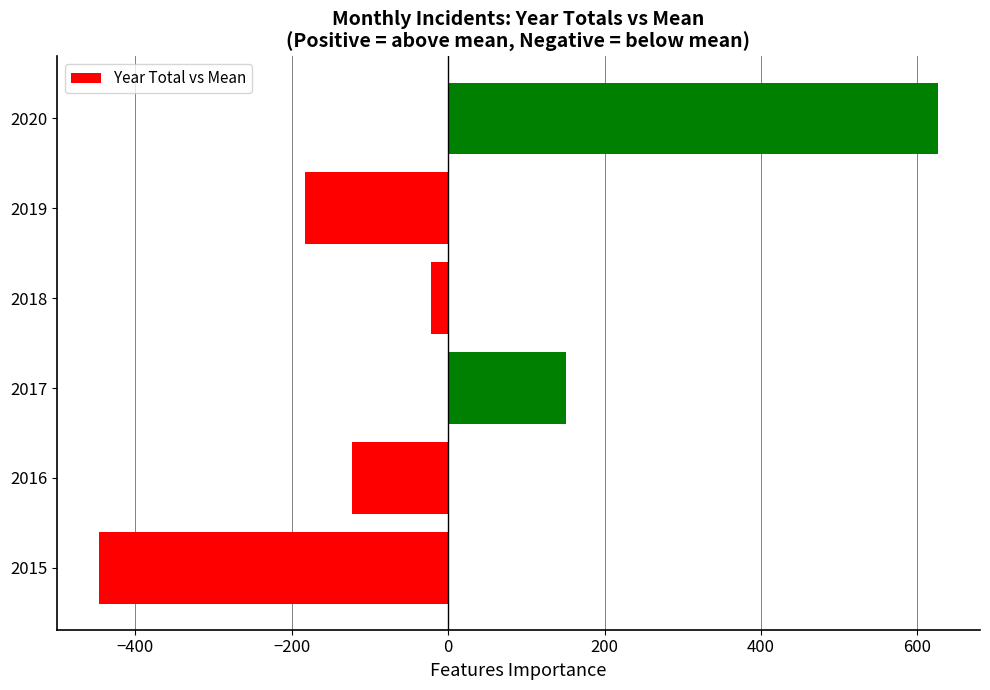

How many values are above zero?

2